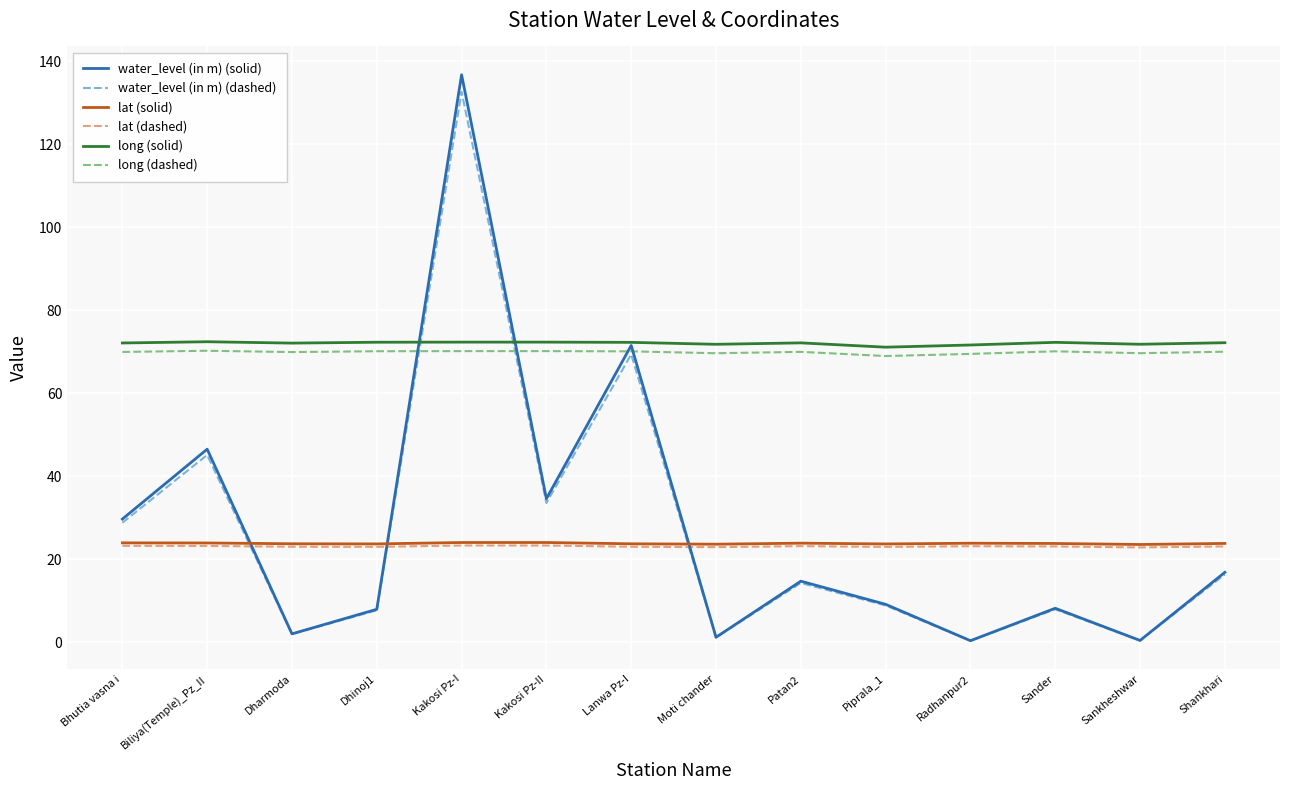

At which category is the sum across all series the highest?

Kakosi Pz-I